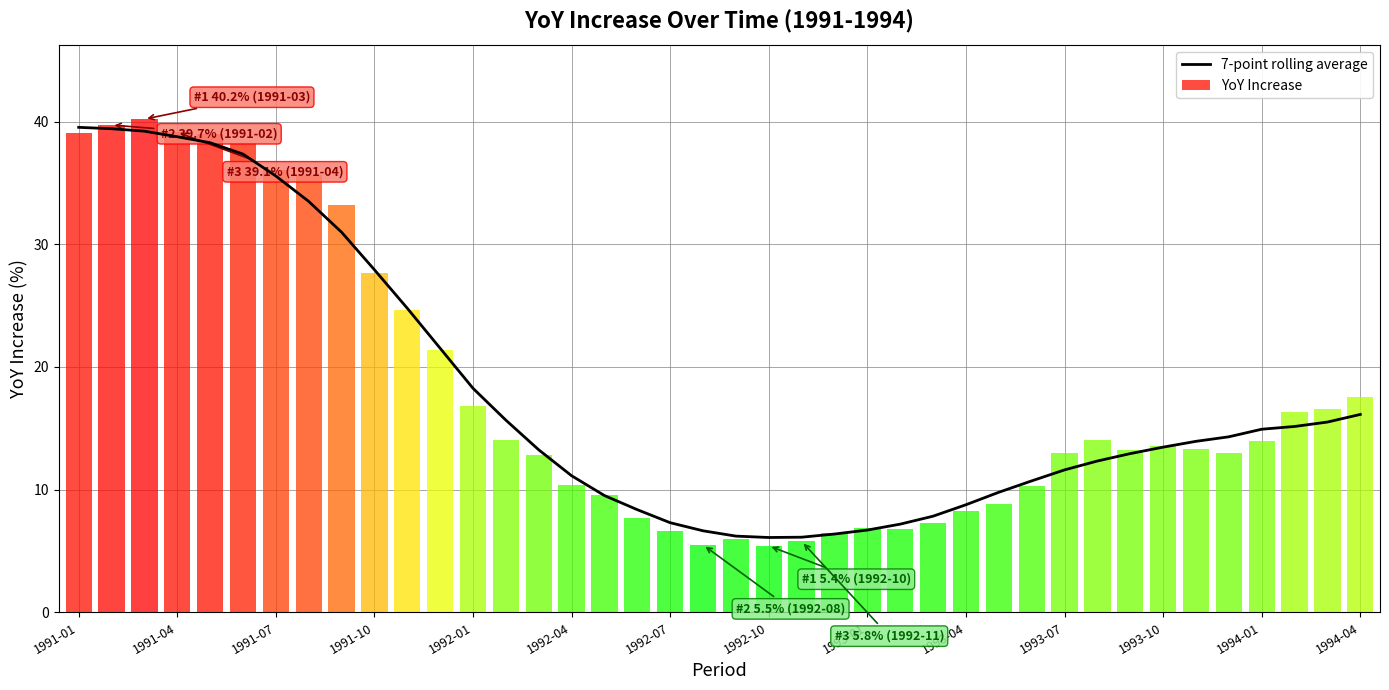

What is the sum of the values at 29 and 23?

17.1